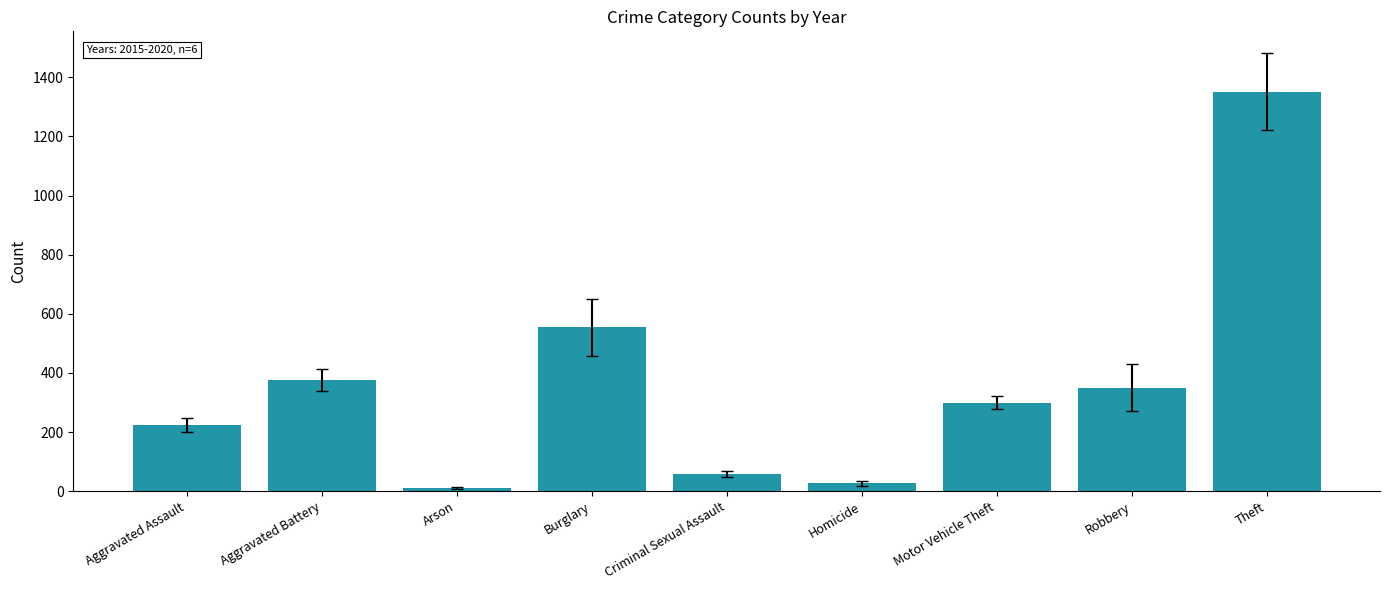

What is the change in value from Aggravated Assault to Aggravated Battery?

+153.0